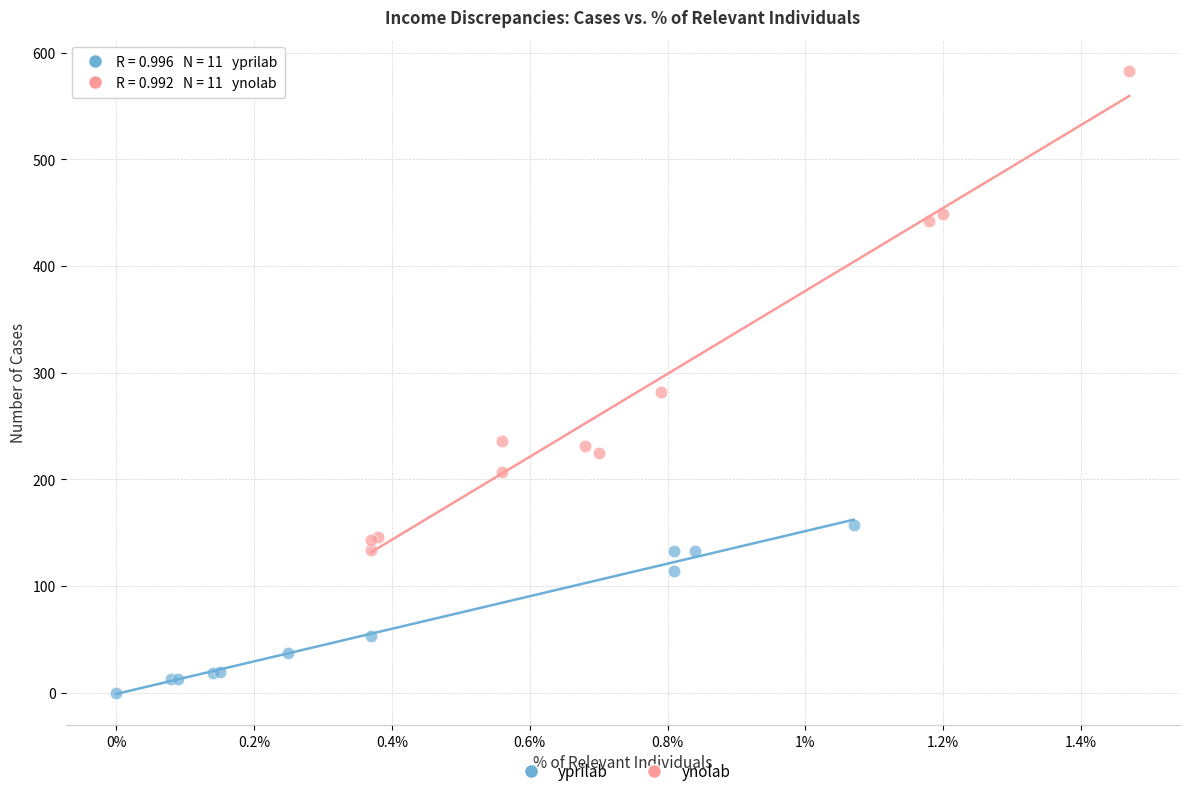

What are all the series names shown in the legend?

yprilab, ynolab